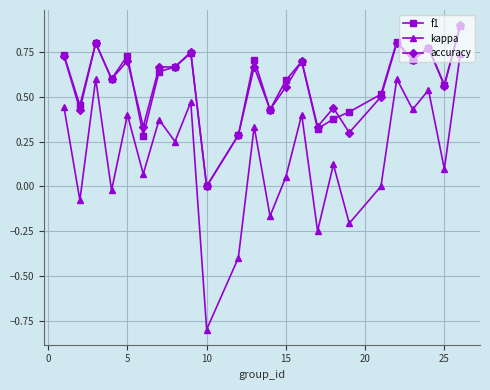

How many interior local valleys does the kappa series have?

10